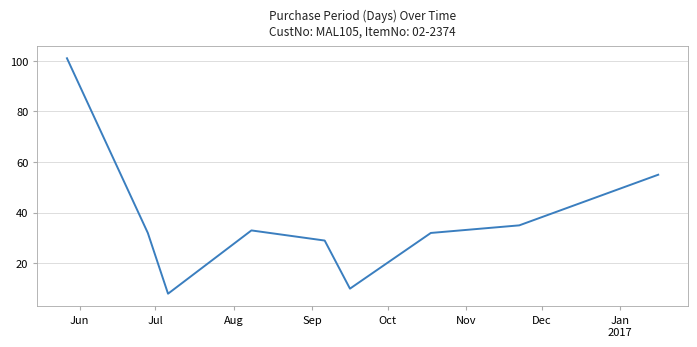

What is the difference between the maximum and minimum values?

93